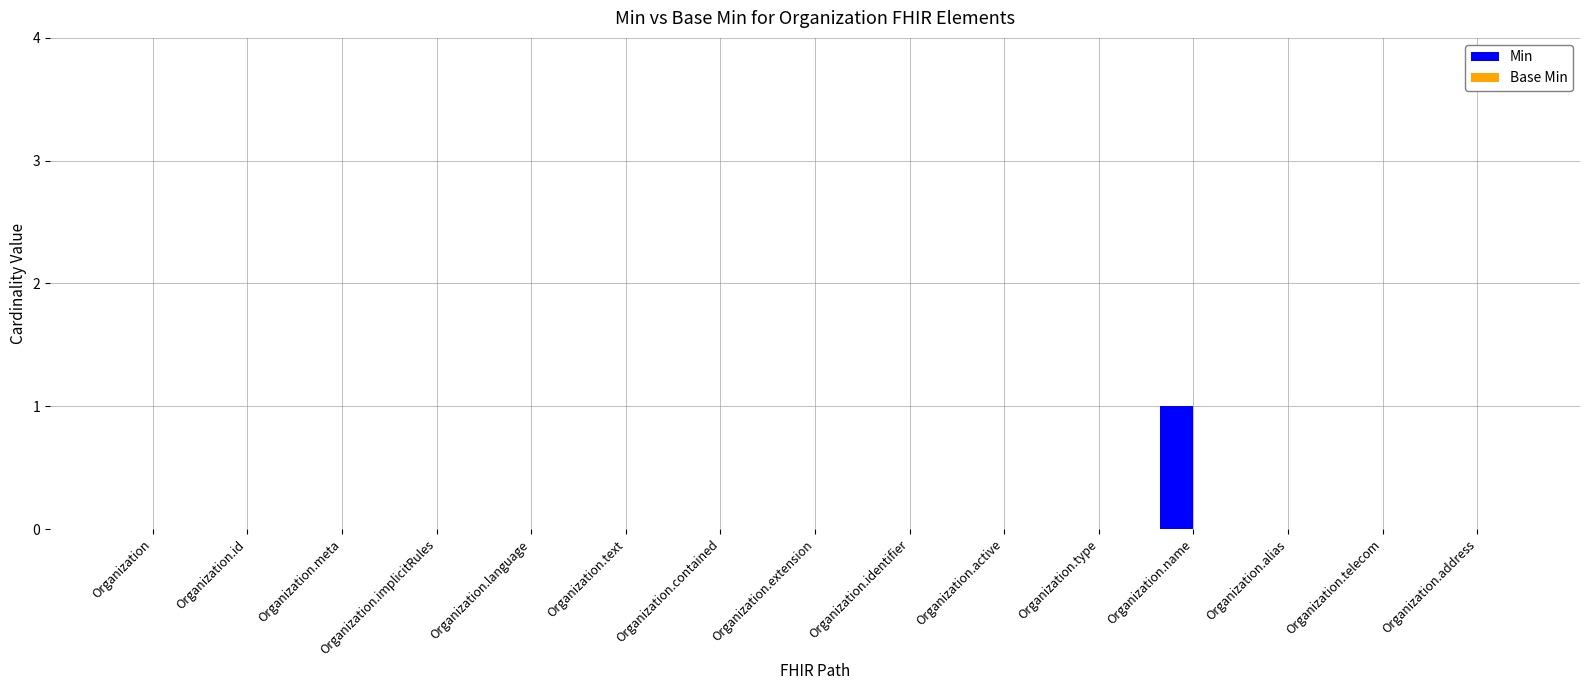

Is it true that the value at Organization.address is 0?

True